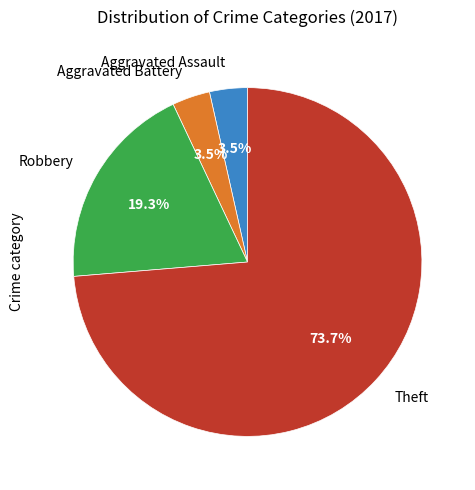

How much of the chart is everything except Aggravated Assault?

96.5%